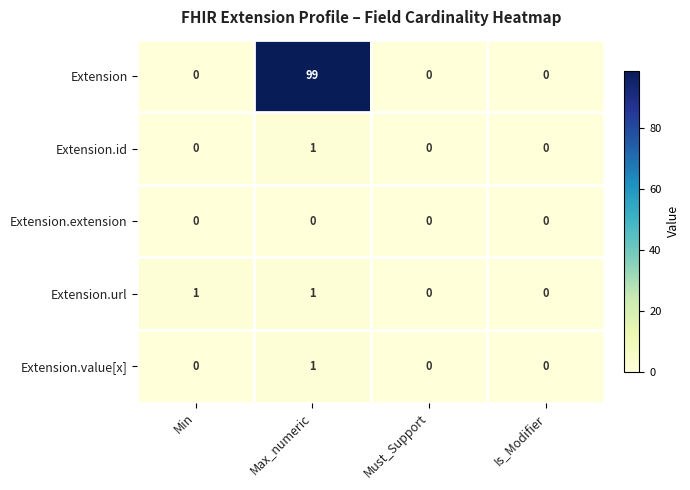

Which series has the largest total across all categories?

Extension